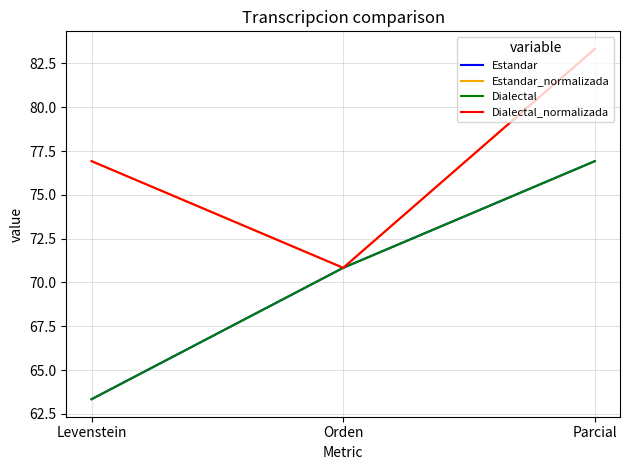

What is the total value across all series at Parcial?

320.5